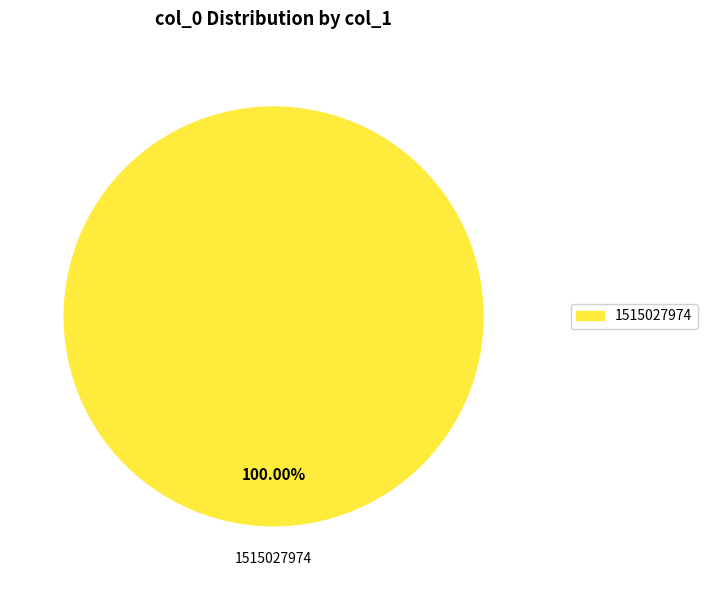

Which slice is the largest?

1515027974